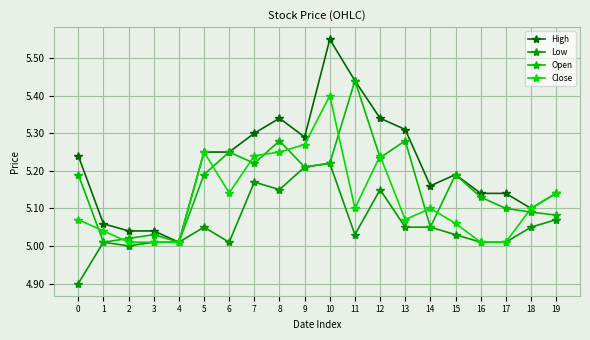

Reading right to left, what are all the values shown in this chart?

High: 19=5.1	18=5.1	17=5.1	16=5.1	15=5.2	14=5.2	13=5.3	12=5.3	11=5.4	10=5.5	9=5.3	8=5.3	7=5.3	6=5.2	5=5.2	4=5.0	3=5.0	2=5.0	1=5.1	0=5.2
Low: 19=5.1	18=5.0	17=5.0	16=5.0	15=5.0	14=5.0	13=5.0	12=5.2	11=5.0	10=5.2	9=5.2	8=5.2	7=5.2	6=5.0	5=5.0	4=5.0	3=5.0	2=5.0	1=5.0	0=4.9
Open: 19=5.1	18=5.1	17=5.1	16=5.1	15=5.2	14=5.0	13=5.3	12=5.2	11=5.4	10=5.2	9=5.2	8=5.3	7=5.2	6=5.2	5=5.2	4=5.0	3=5.0	2=5.0	1=5.0	0=5.2
Close: 19=5.1	18=5.1	17=5.0	16=5.0	15=5.1	14=5.1	13=5.1	12=5.2	11=5.1	10=5.4	9=5.3	8=5.2	7=5.2	6=5.1	5=5.2	4=5.0	3=5.0	2=5.0	1=5.0	0=5.1